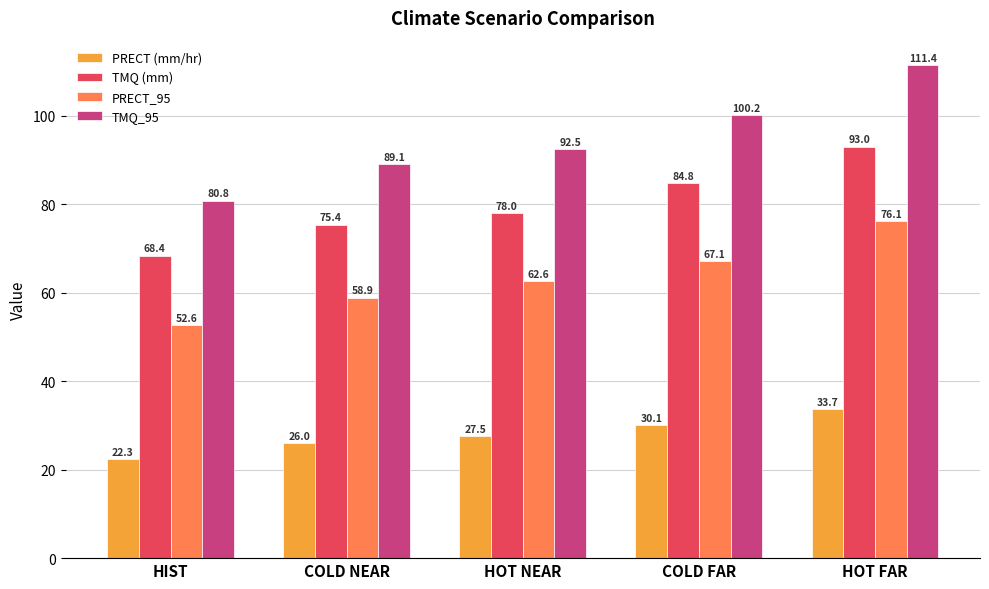

What is the maximum value for TMQ (mm)?

93.0